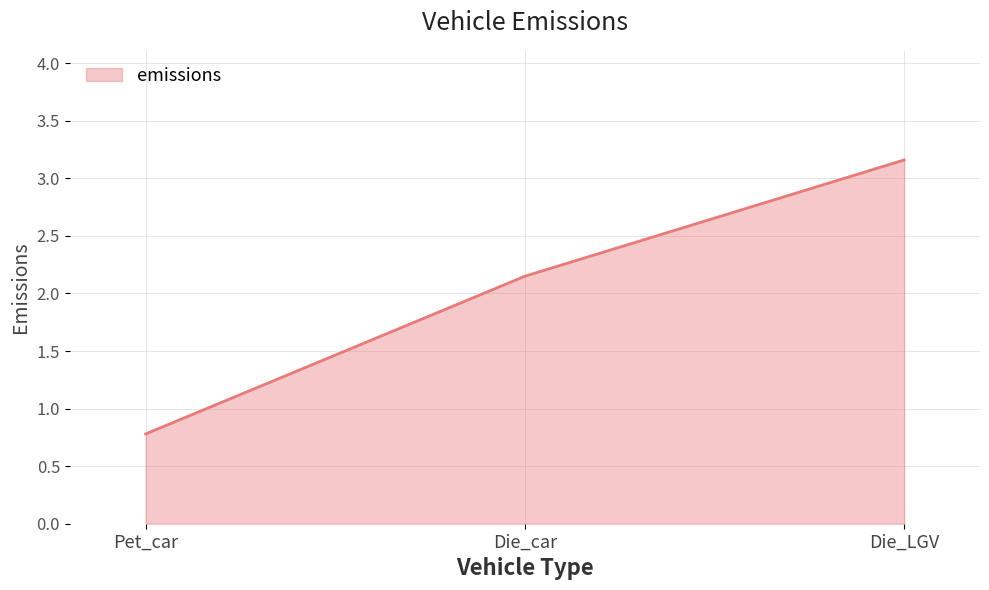

At which label is the value closest to 1?

Pet_car